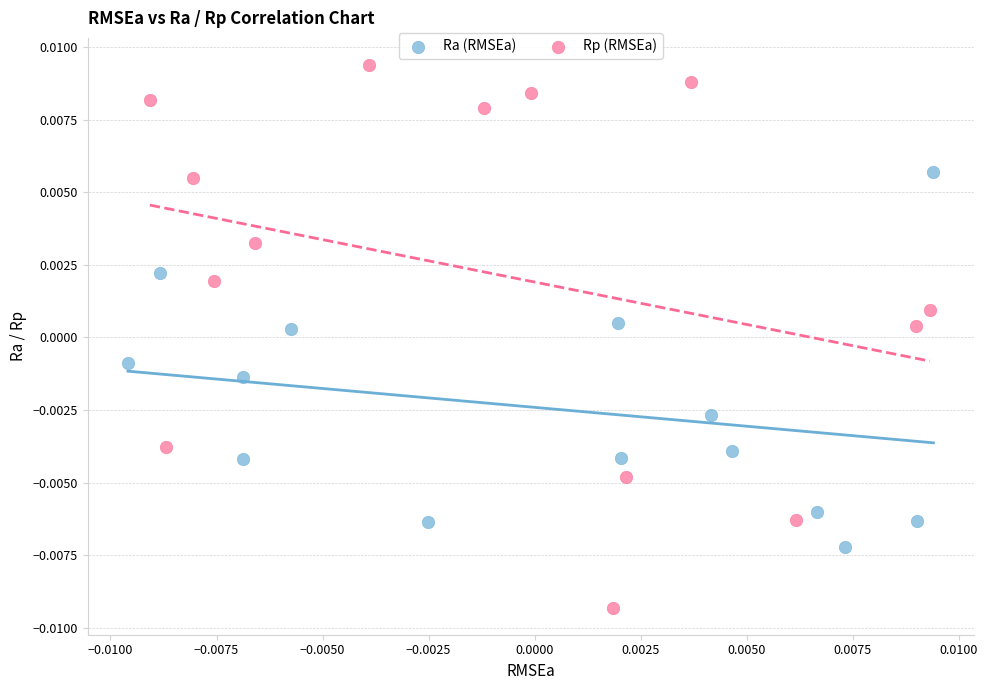

Which series has the largest Y range (max minus min)?

Rp (RMSEa)